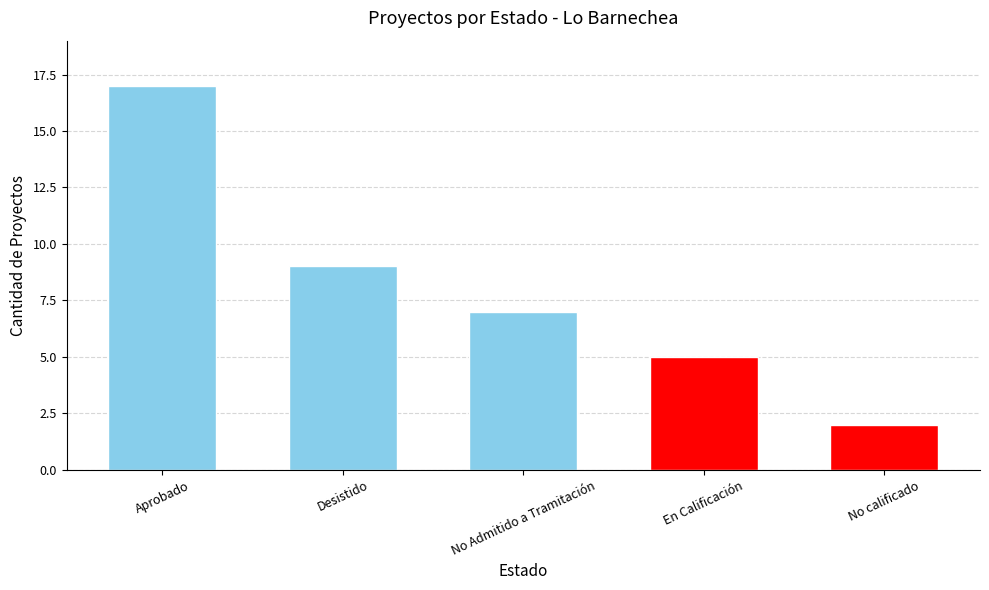

What is the label of the 4th bar from the right?

Desistido